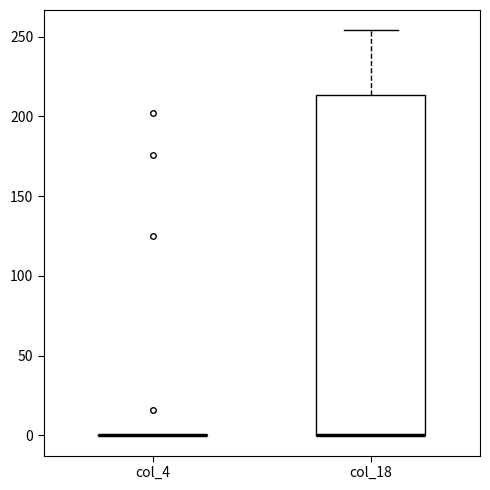

Reading left to right, read every box against the y-axis: the position of its median line, the range the box covers, and the ends of its whiskers. The values are not printed on the chart, so give them approximately, as read against the axis.

col_4: box collapsed to a line at 0, whiskers 0 to 0
col_18: median 0 (drawn on the box's lower edge), box 0 to 215, whiskers 0 to 255